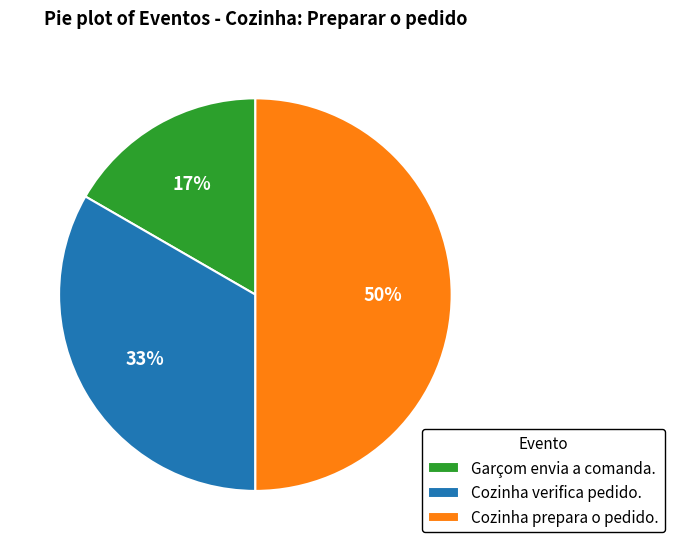

Which category has the smallest portion of the pie?

Garçom envia a comanda.